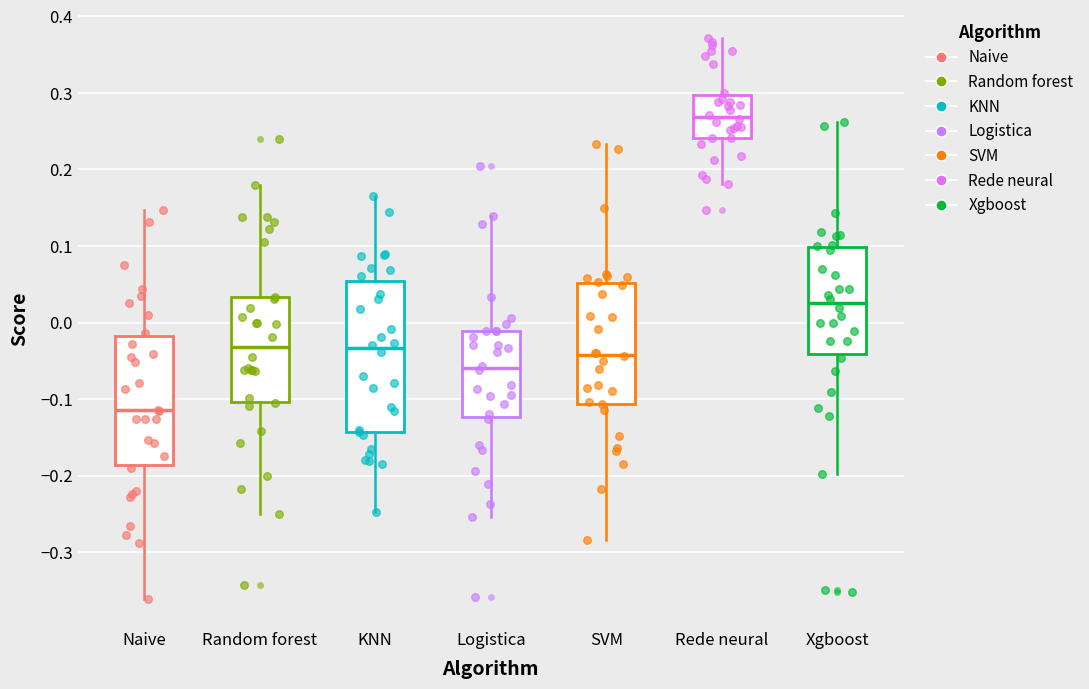

Which box has the lowest median line?

Naive